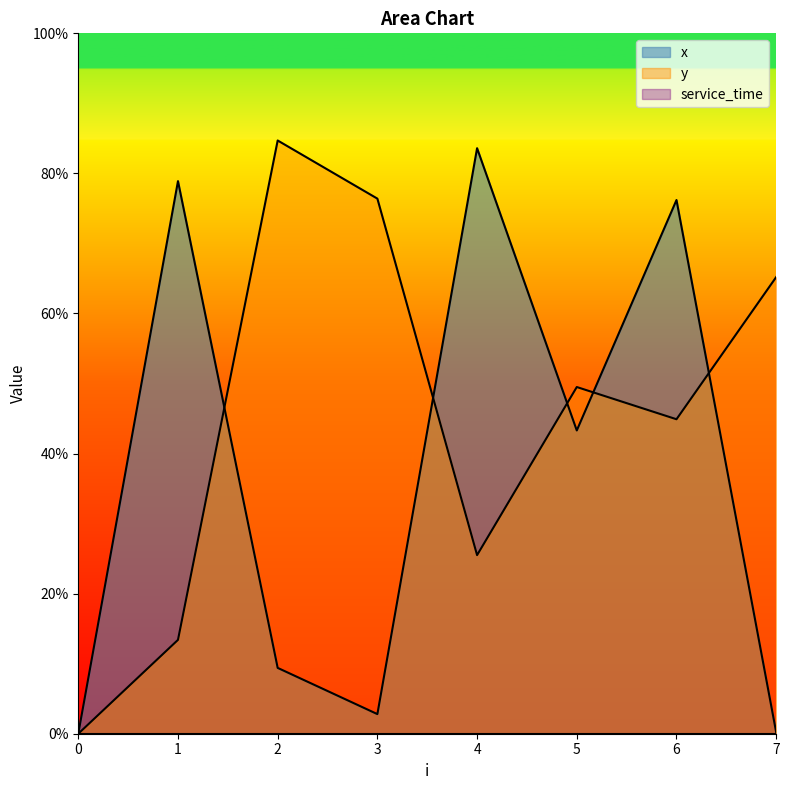

Where is the first local minimum for x?

3